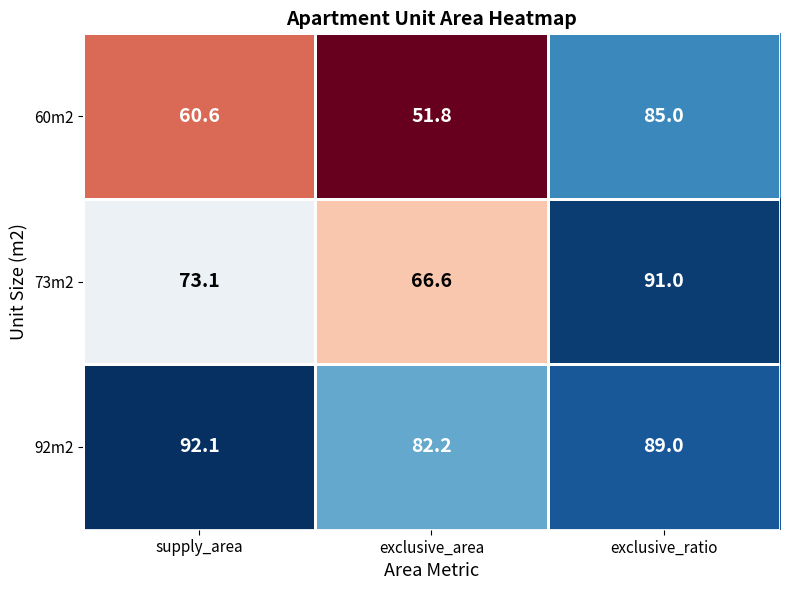

What is the difference between the highest and lowest values at exclusive_ratio?

6.0